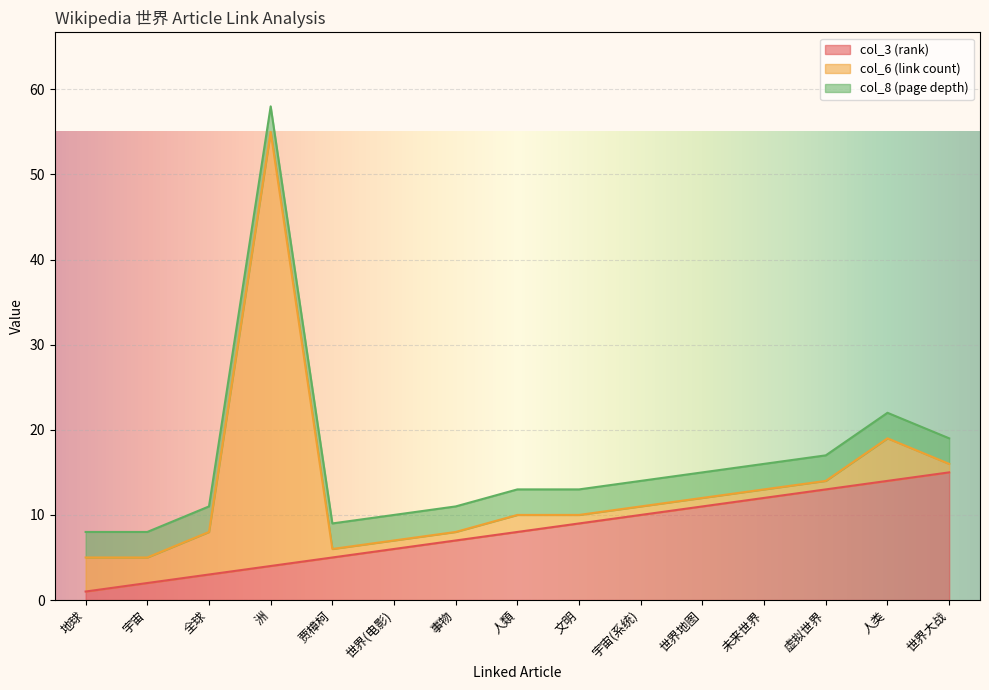

What position from the right is 贾樟柯?

11